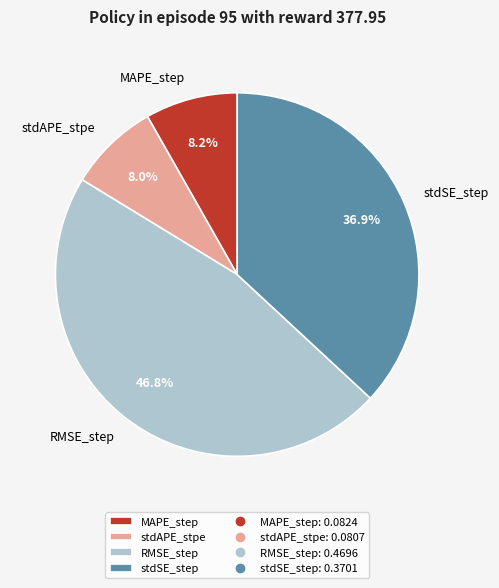

What is the largest slice in the pie chart?

RMSE_step